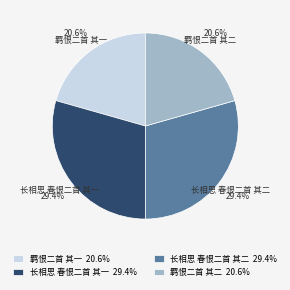

Is 羁恨二首 其二 the majority of the pie?

No